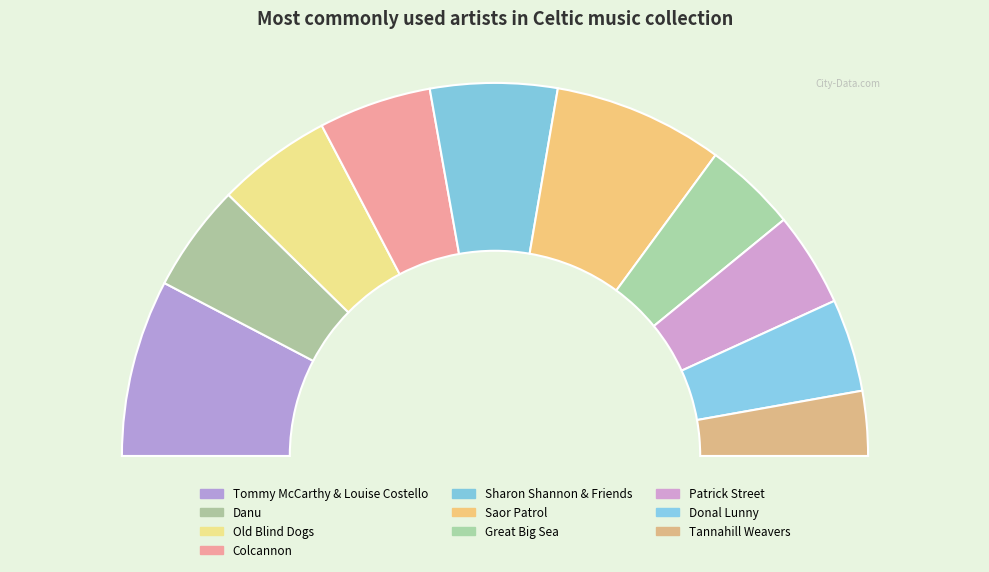

Rank the categories by value from highest to lowest.

Tommy McCarthy & Louise Costello, Saor Patrol, Sharon Shannon & Friends, Old Blind Dogs, Colcannon, Danu, Patrick Street, Great Big Sea, Donal Lunny, Tannahill Weavers